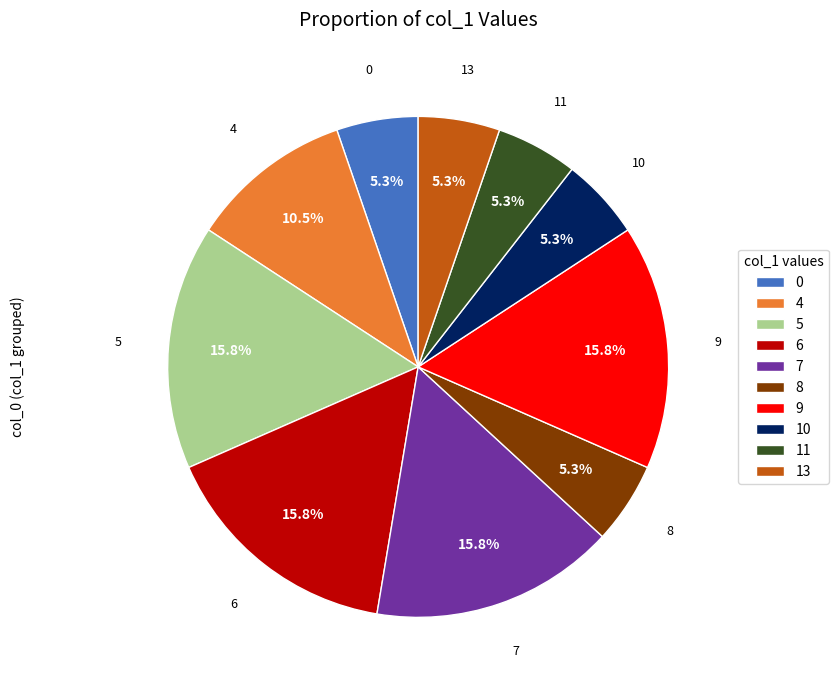

Approximately how many times larger is the value at 0 compared to 9?

0.3